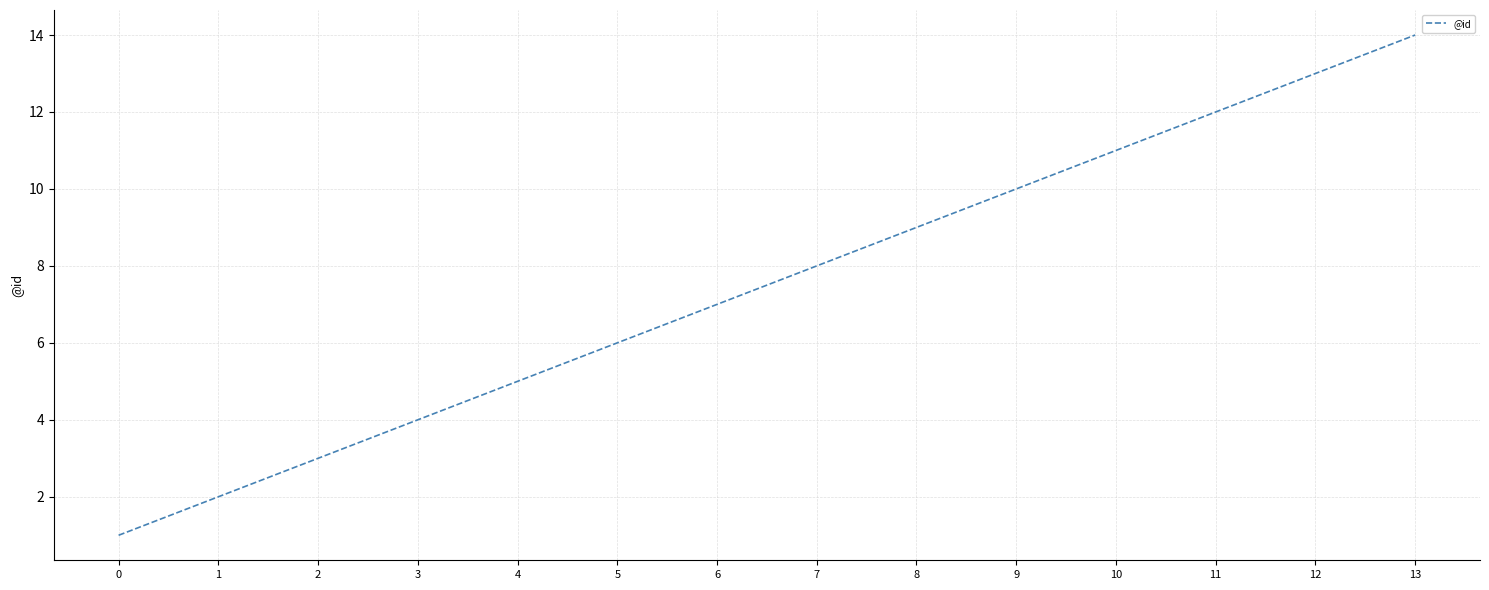

Which has a higher value, 6 or 5?

6